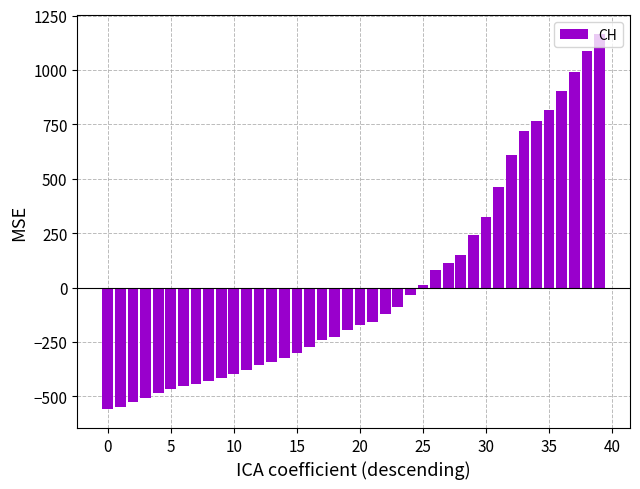

What is the greatest value displayed?

1166.0